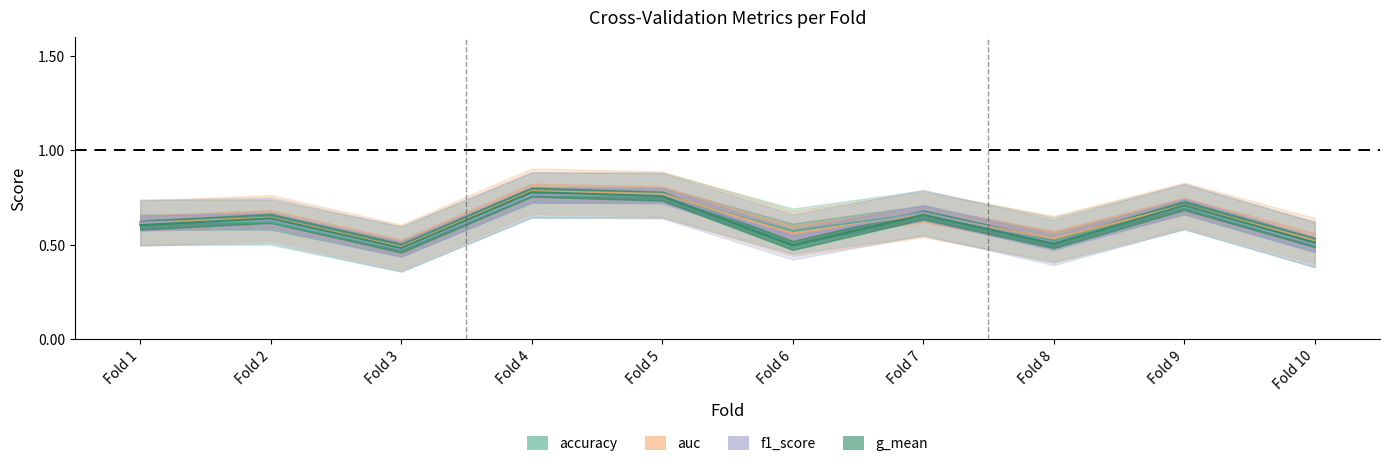

How many interior local valleys does the auc series have?

3